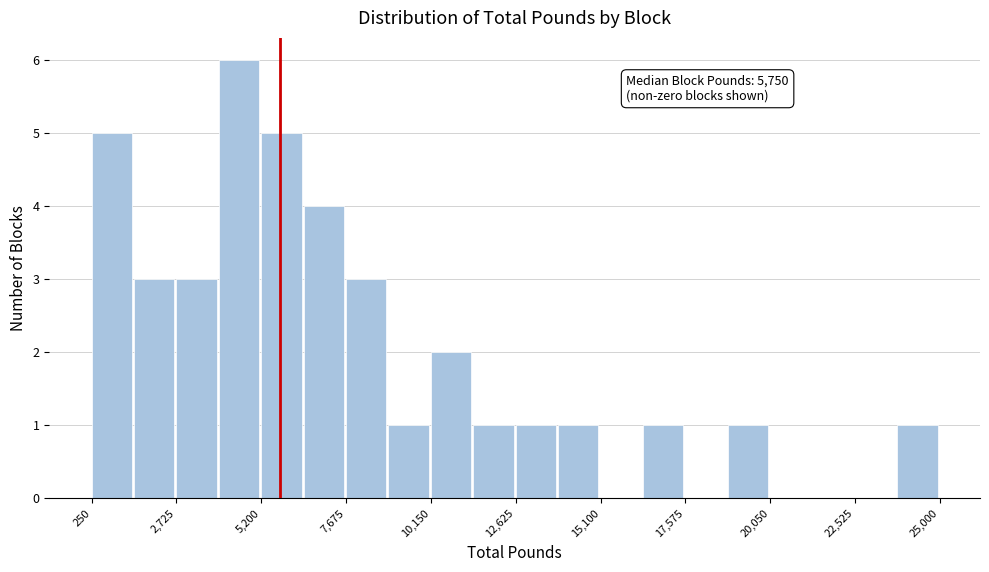

Read against the x-axis, roughly where is the centre of the tallest bar?

4500